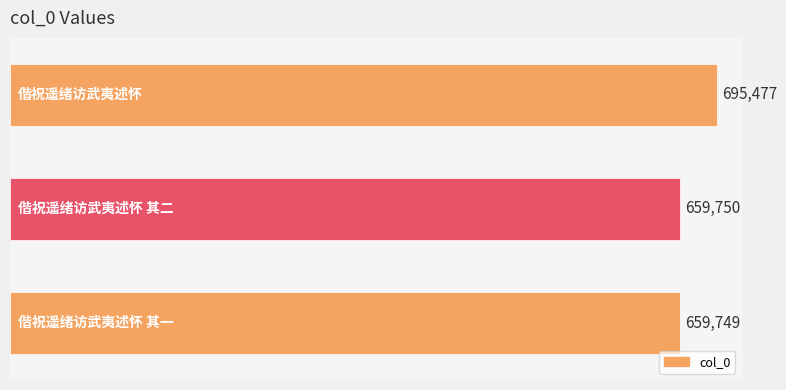

How many data points are less than 659750?

1